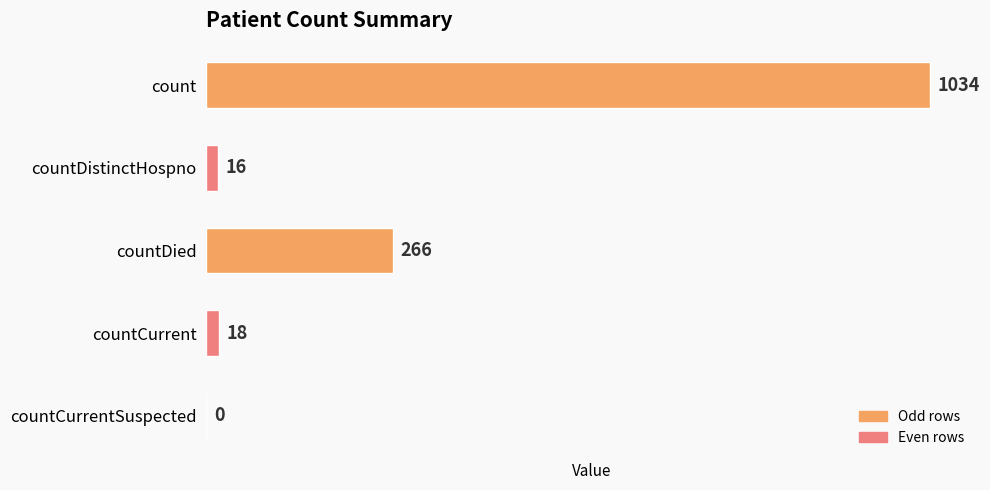

What is the sum of all values?

1334